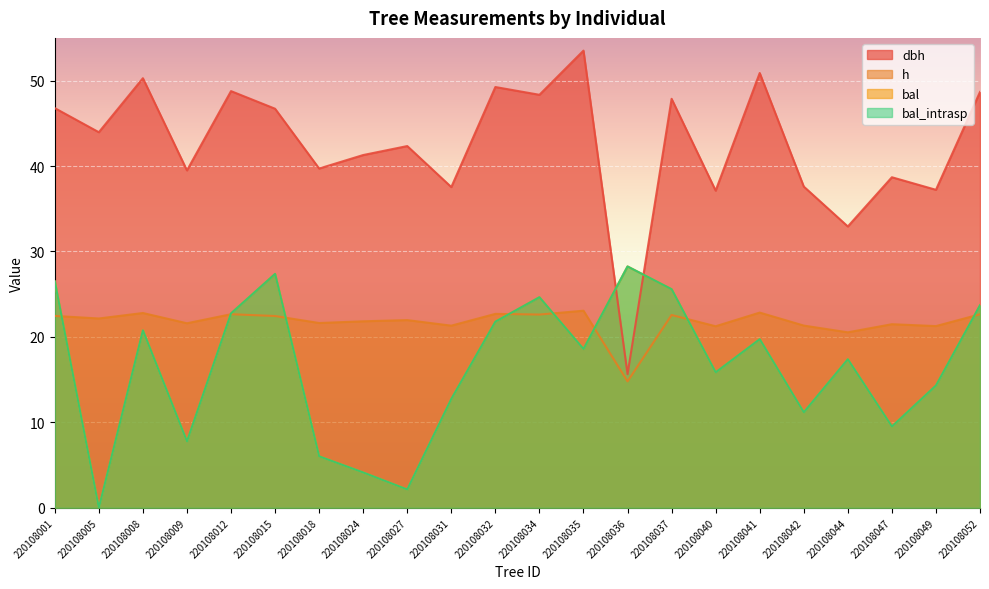

Reading left to right, transcribe all the data shown in this chart.

dbh: 46.8	44.0	50.3	39.5	48.8	46.7	39.7	41.3	42.3	37.5	49.2	48.3	53.5	15.7	47.9	37.1	50.9	37.6	32.9	38.7	37.2	48.7
h: 22.5	22.2	22.8	21.6	22.7	22.4	21.6	21.8	22.0	21.3	22.7	22.6	23.1	14.8	22.6	21.2	22.9	21.3	20.5	21.5	21.3	22.6
bal: 26.5	0.0	20.8	7.8	22.8	27.4	6.0	4.1	2.1	12.8	21.8	24.6	18.6	28.2	25.6	15.9	19.7	11.2	17.4	9.5	14.3	23.7
bal_intrasp: 26.5	0.0	20.8	7.8	22.8	27.4	6.0	4.1	2.1	12.8	21.8	24.6	18.6	28.2	25.6	15.9	19.7	11.2	17.4	9.5	14.3	23.7